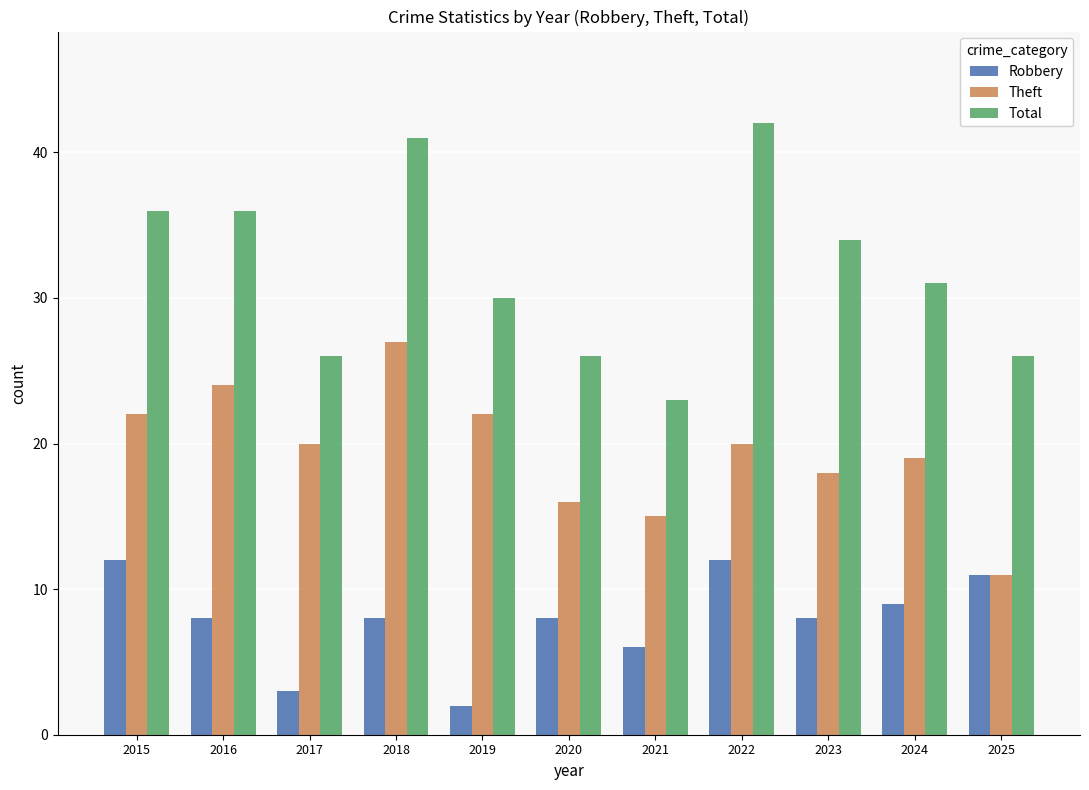

Is it true that Theft equals 9 at 2020?

False